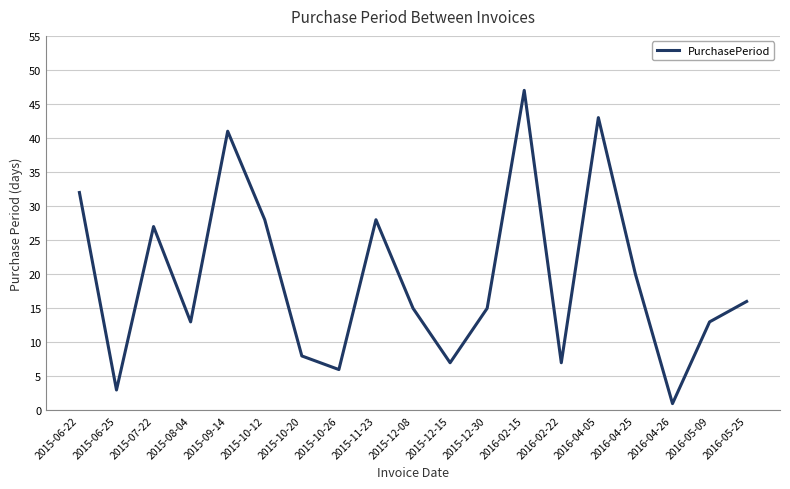

What is the change in value from 2015-09-14 to 2016-05-25?

-25